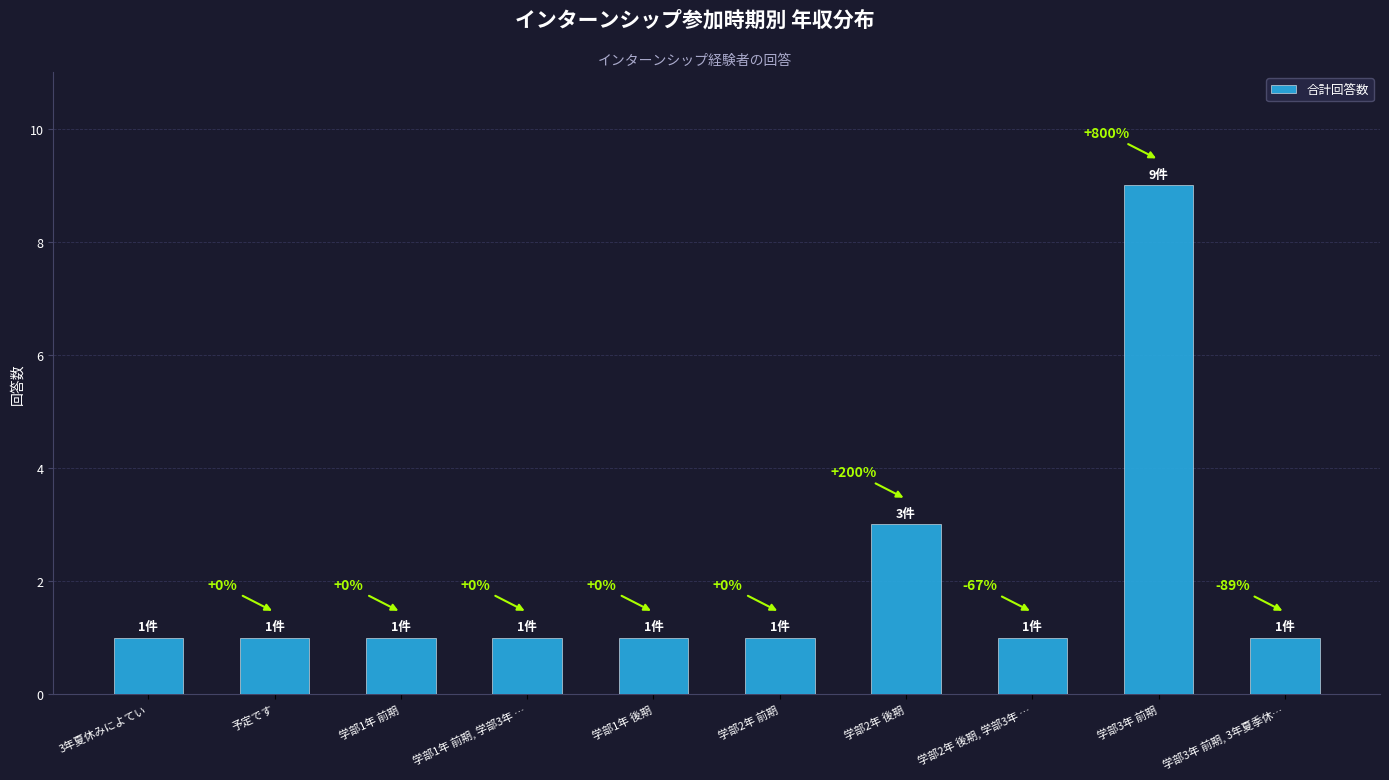

Does the chart contain any negative values?

No